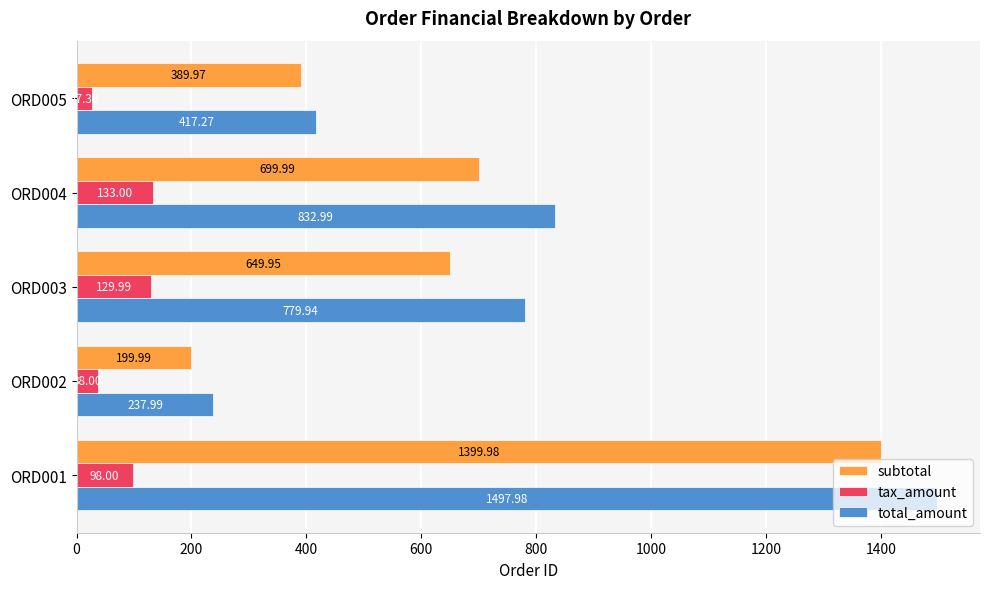

At ORD004, list the series in order from smallest to largest.

tax_amount, subtotal, total_amount